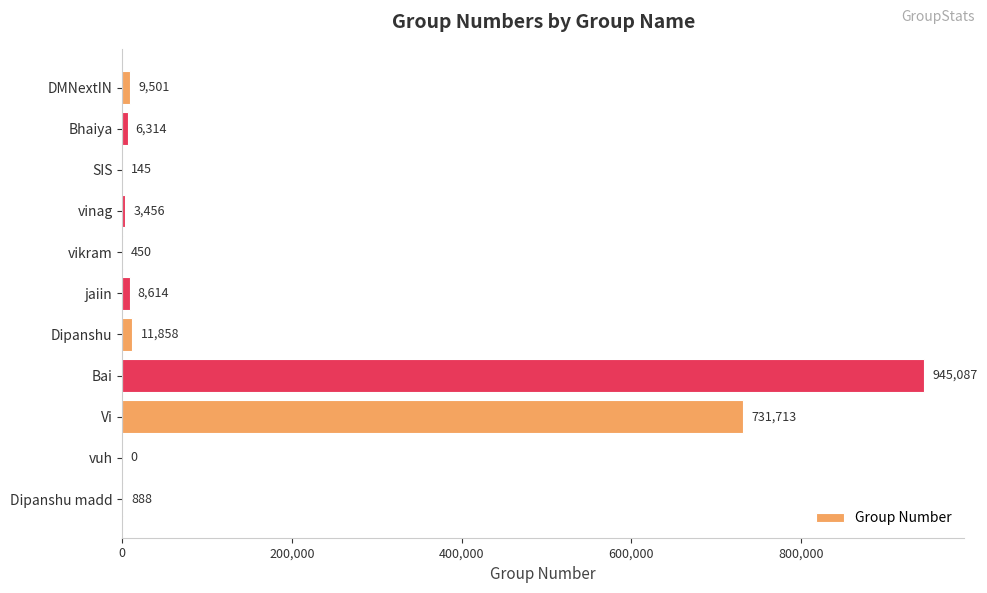

Is it true that the value at vikram is 450?

True